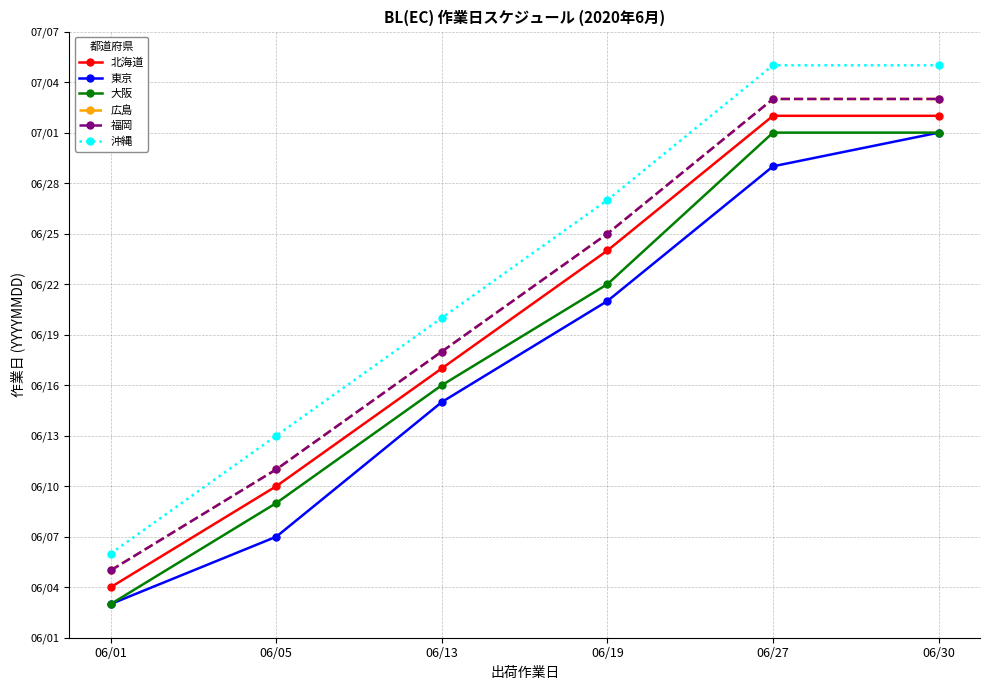

What is the lowest value of the 大阪 series?

3